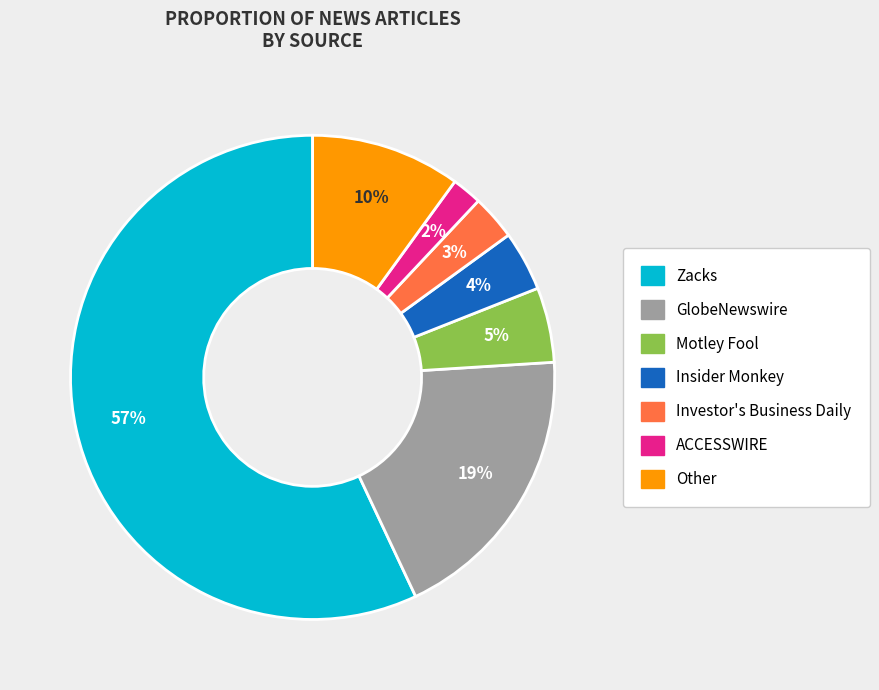

Combined, do GlobeNewswire and Motley Fool account for over 50%?

No